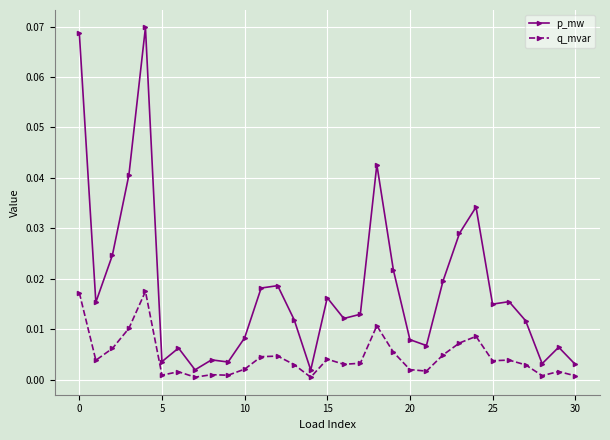

Does the chart have visible grid lines?

Yes